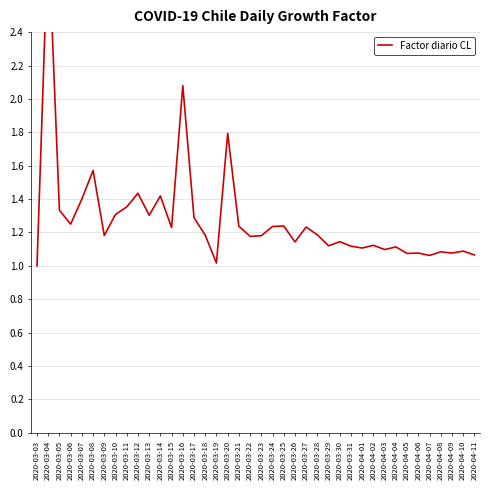

Read the value at 2020-03-19.

1.0